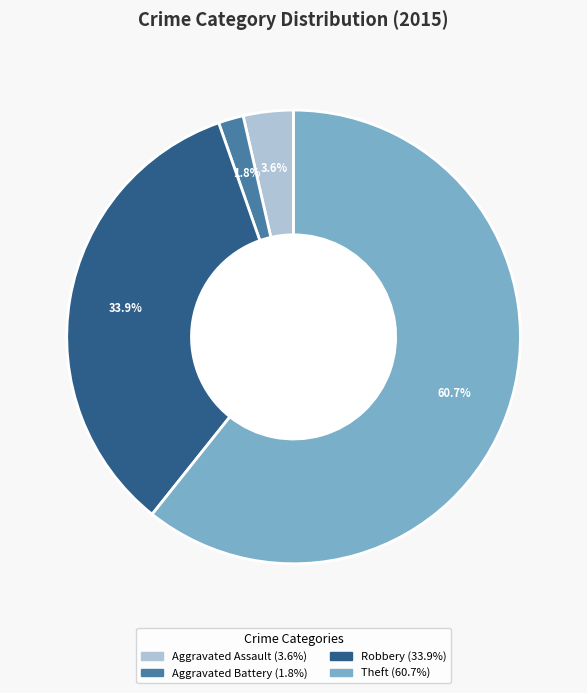

Is there any slice that represents more than half of the pie?

Yes